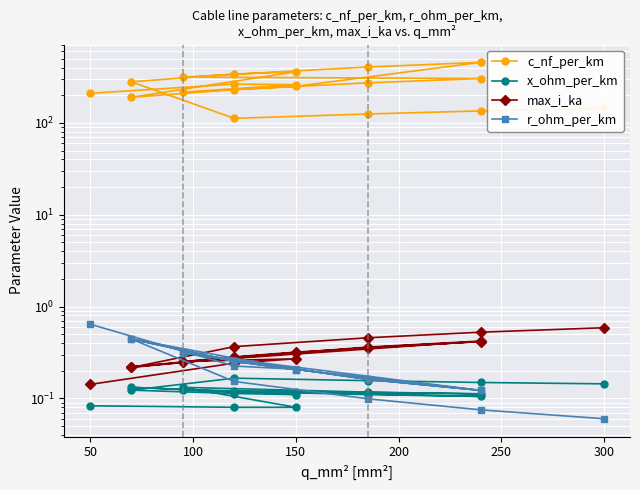

At how many categories does at least one series exceed 42?

19